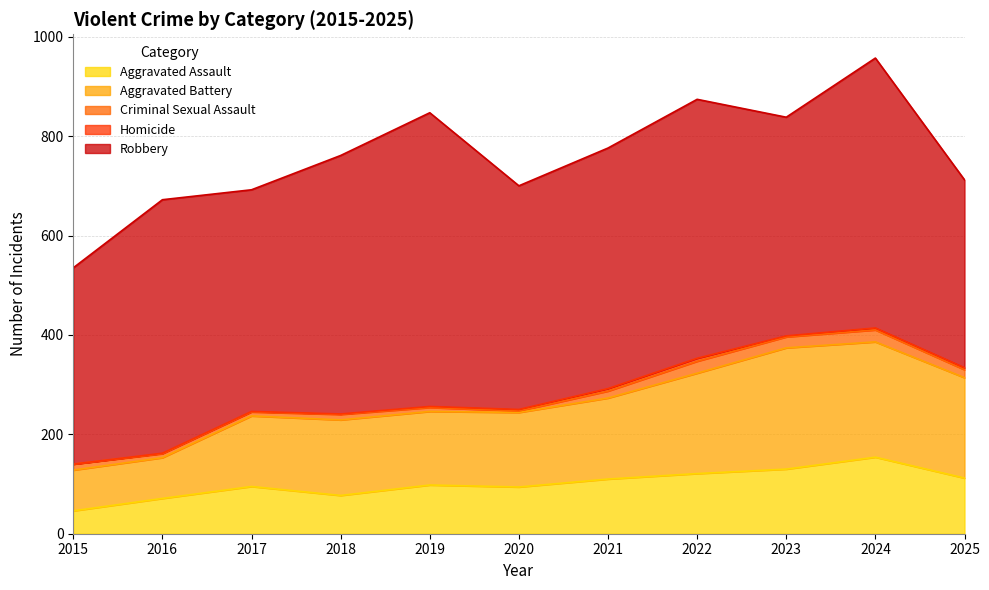

Rank the series by their maximum value, from lowest to highest.

Homicide, Criminal Sexual Assault, Aggravated Assault, Aggravated Battery, Robbery